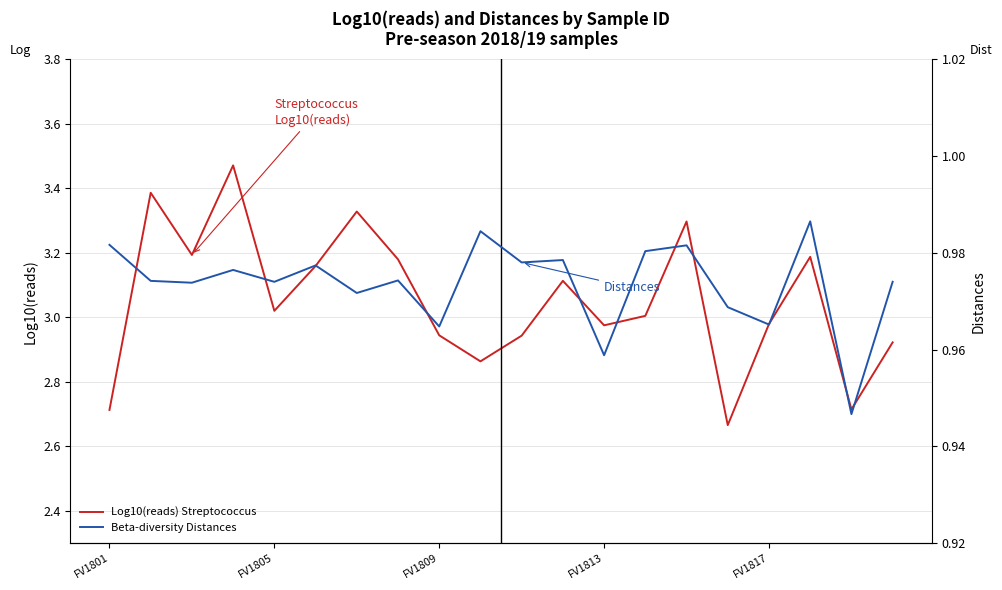

The value of Log10(reads) Streptococcus at FV1813 is 4.0. True or false?

False